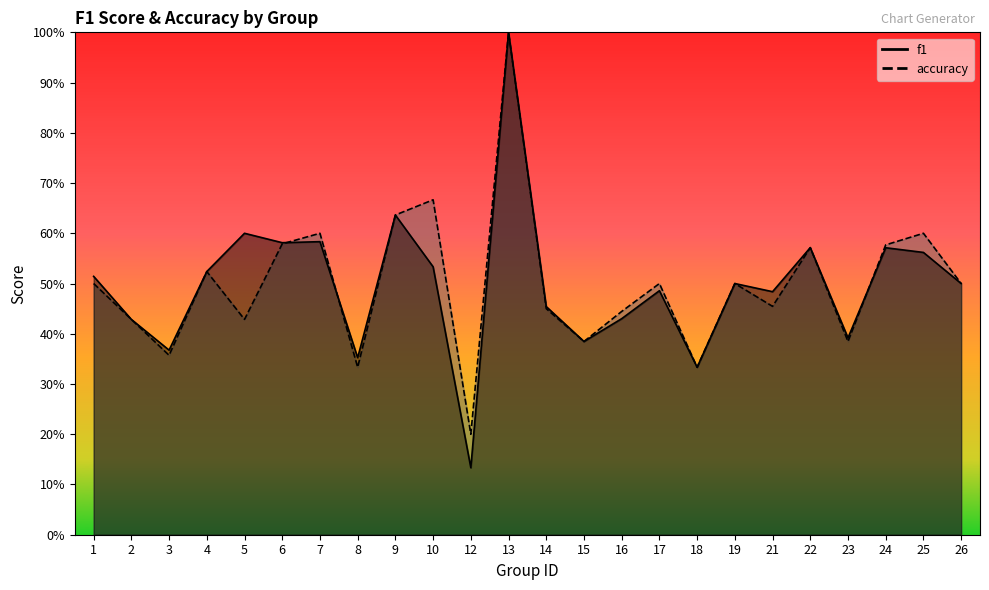

Is it true that f1 equals 0.5 at 17?

True